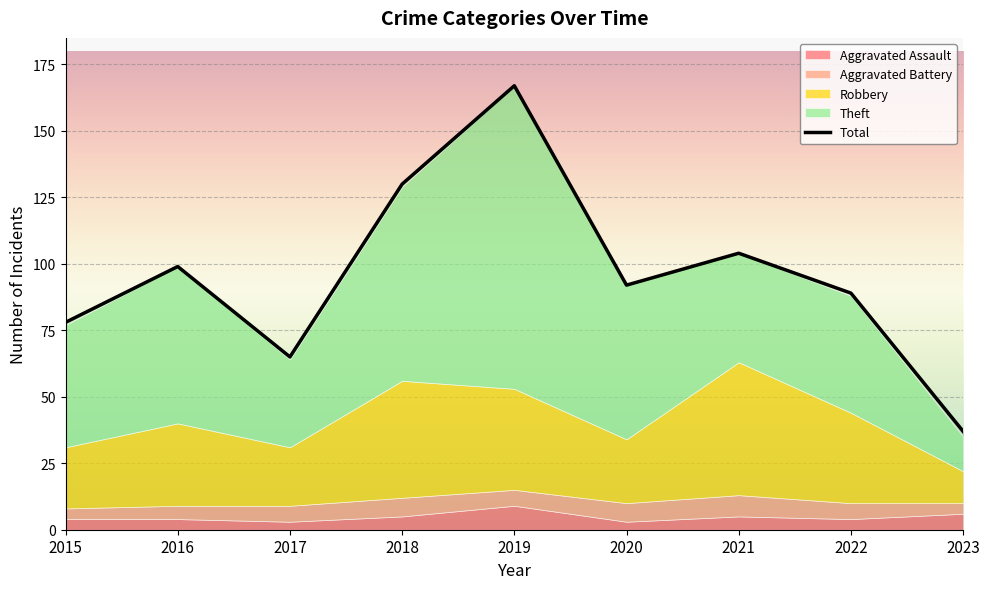

At which label does Aggravated Battery first exceed 6?

2018